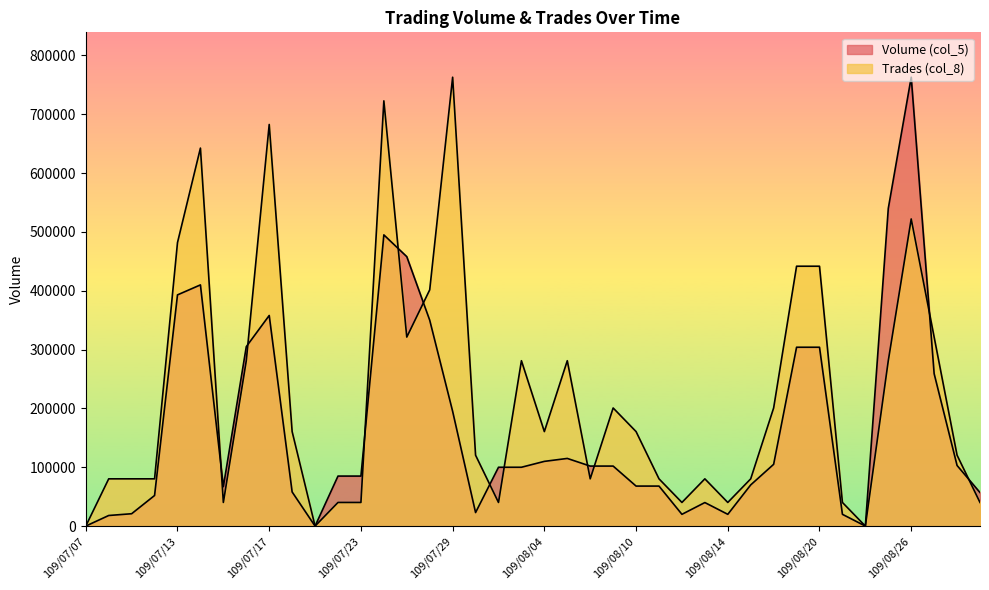

How many intersections are there between Trades (col_8) and Volume (col_5)?

11